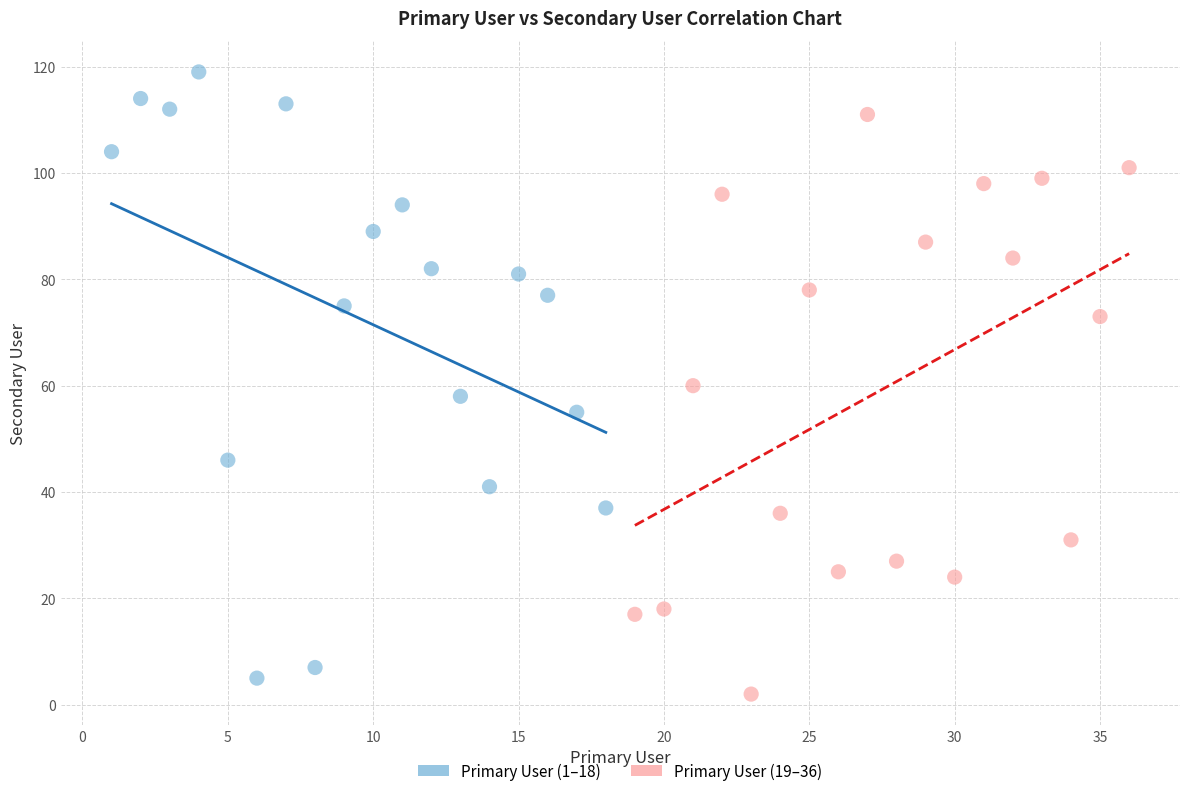

What are all the series names shown in the legend?

Primary User (1–18), Primary User (19–36)